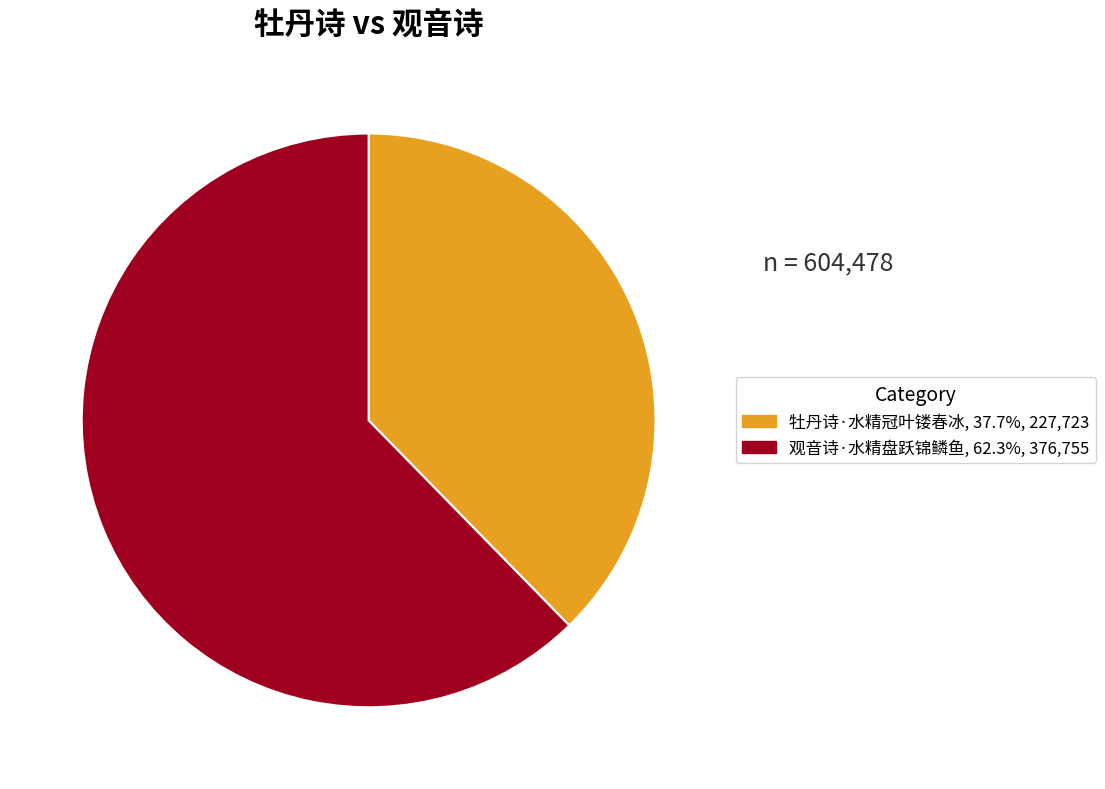

Is it true that 牡丹诗·水精冠叶镂春冰 is 27% of the pie?

False